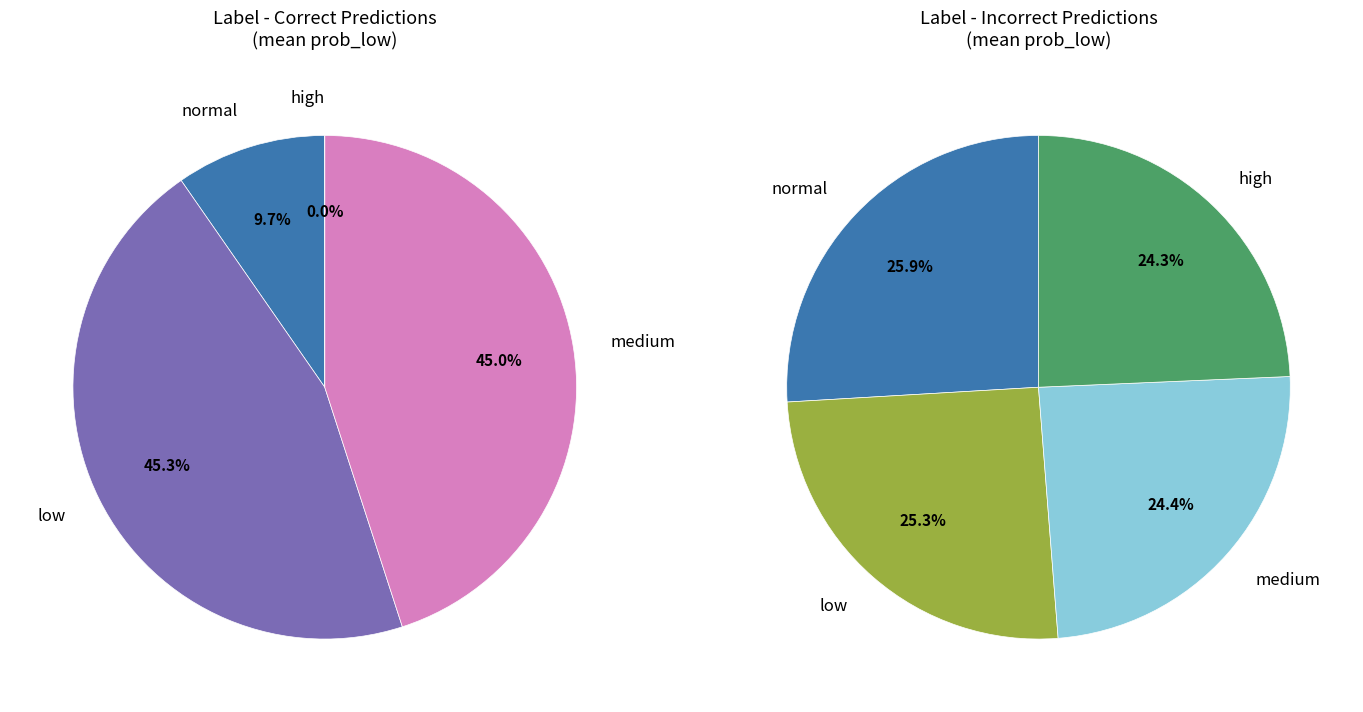

Does any single category account for the majority?

No